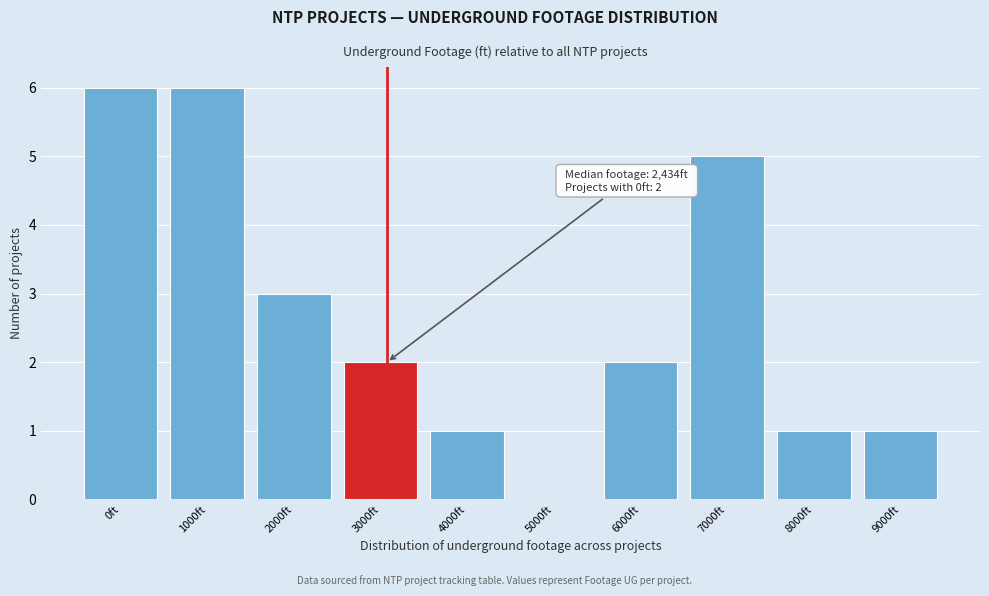

Reading right to left, list all the values displayed in this chart.

9000ft=1	8000ft=1	7000ft=5	6000ft=2	5000ft=0	4000ft=1	3000ft=2	2000ft=3	1000ft=6	0ft=6